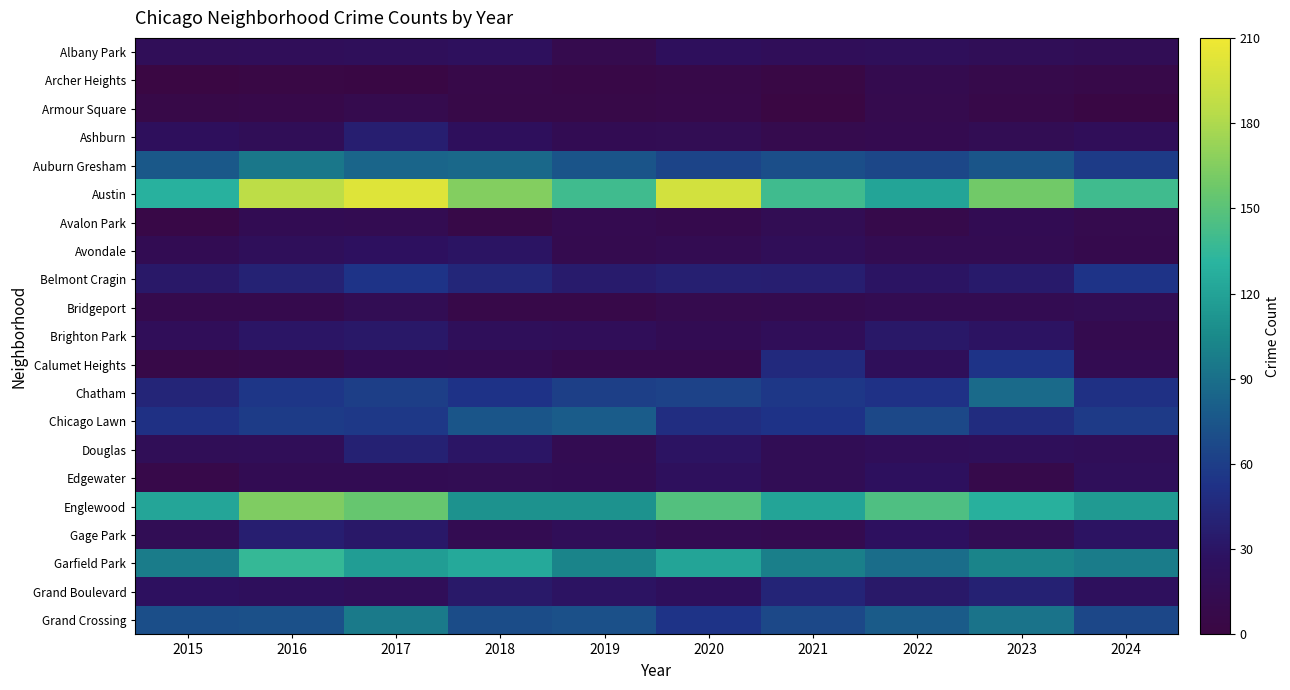

Reading left to right, transcribe all the data shown in this chart.

Albany Park: 2015=20	2016=21	2017=22	2018=24	2019=11	2020=23	2021=21	2022=22	2023=19	2024=18
Archer Heights: 2015=2	2016=4	2017=3	2018=7	2019=5	2020=7	2021=4	2022=12	2023=9	2024=7
Armour Square: 2015=6	2016=8	2017=11	2018=6	2019=6	2020=8	2021=2	2022=11	2023=7	2024=3
Ashburn: 2015=23	2016=19	2017=37	2018=23	2019=16	2020=17	2021=11	2022=13	2023=17	2024=21
Auburn Gresham: 2015=77	2016=95	2017=84	2018=86	2019=74	2020=64	2021=70	2022=66	2023=75	2024=59
Austin: 2015=129	2016=186	2017=201	2018=165	2019=140	2020=196	2021=140	2022=121	2023=159	2024=140
Avalon Park: 2015=5	2016=16	2017=15	2018=6	2019=13	2020=10	2021=17	2022=9	2023=16	2024=11
Avondale: 2015=16	2016=22	2017=26	2018=29	2019=12	2020=15	2021=20	2022=14	2023=15	2024=10
Belmont Cragin: 2015=32	2016=41	2017=54	2018=44	2019=35	2020=38	2021=37	2022=29	2023=34	2024=54
Bridgeport: 2015=10	2016=10	2017=17	2018=7	2019=7	2020=11	2021=12	2022=15	2023=15	2024=17
Brighton Park: 2015=21	2016=30	2017=32	2018=22	2019=21	2020=16	2021=21	2022=32	2023=28	2024=12
Calumet Heights: 2015=6	2016=9	2017=16	2018=14	2019=10	2020=10	2021=46	2022=22	2023=54	2024=15
Chatham: 2015=43	2016=55	2017=60	2018=53	2019=61	2020=63	2021=56	2022=52	2023=87	2024=51
Chicago Lawn: 2015=51	2016=59	2017=57	2018=75	2019=79	2020=49	2021=53	2022=67	2023=48	2024=58
Douglas: 2015=19	2016=20	2017=40	2018=30	2019=15	2020=28	2021=18	2022=21	2023=22	2024=20
Edgewater: 2015=8	2016=16	2017=16	2018=17	2019=16	2020=24	2021=18	2022=25	2023=9	2024=22
Englewood: 2015=122	2016=164	2017=155	2018=110	2019=110	2020=147	2021=121	2022=146	2023=128	2024=115
Gage Park: 2015=18	2016=37	2017=32	2018=14	2019=20	2020=14	2021=13	2022=26	2023=17	2024=28
Garfield Park: 2015=97	2016=136	2017=117	2018=124	2019=102	2020=121	2021=99	2022=89	2023=102	2024=97
Grand Boulevard: 2015=26	2016=23	2017=21	2018=33	2019=28	2020=23	2021=42	2022=33	2023=40	2024=24
Grand Crossing: 2015=70	2016=72	2017=96	2018=69	2019=72	2020=54	2021=67	2022=78	2023=92	2024=66